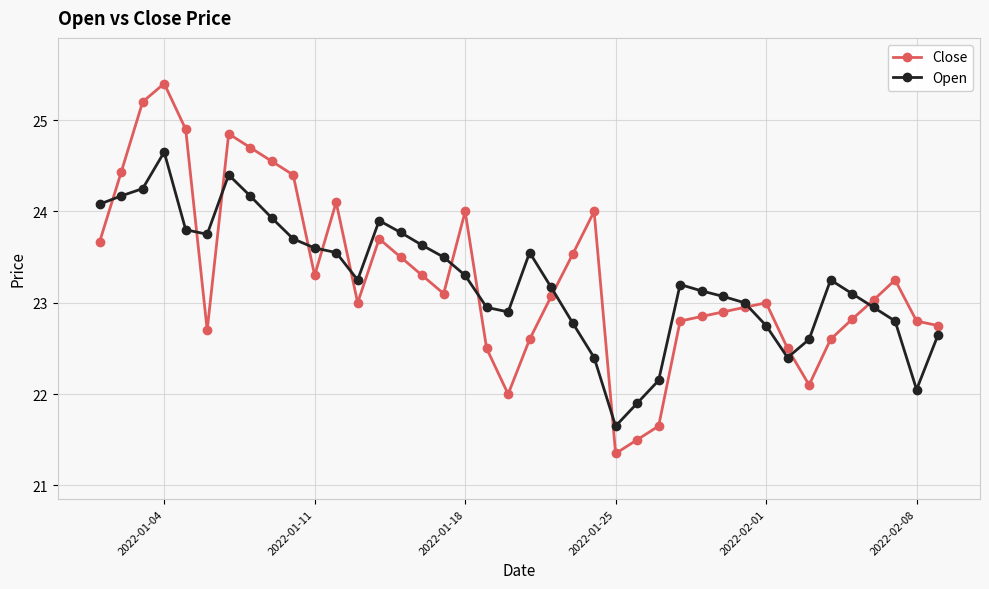

Count the number of categories in the chart.

40